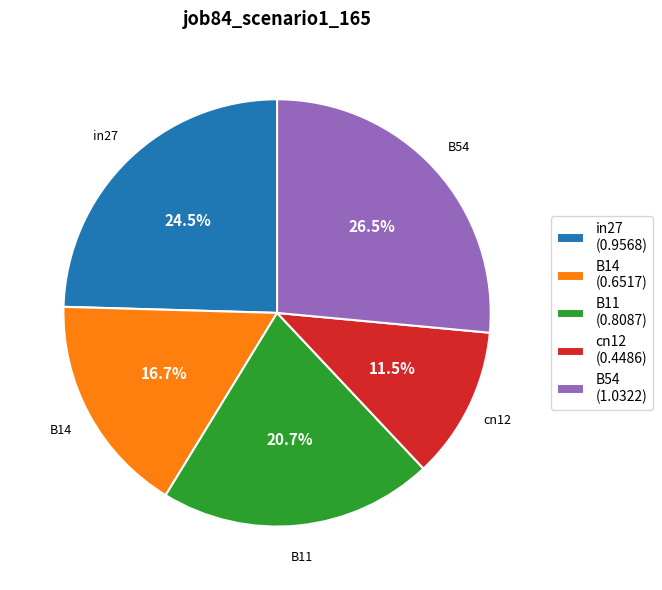

Is there a majority slice in this chart?

No